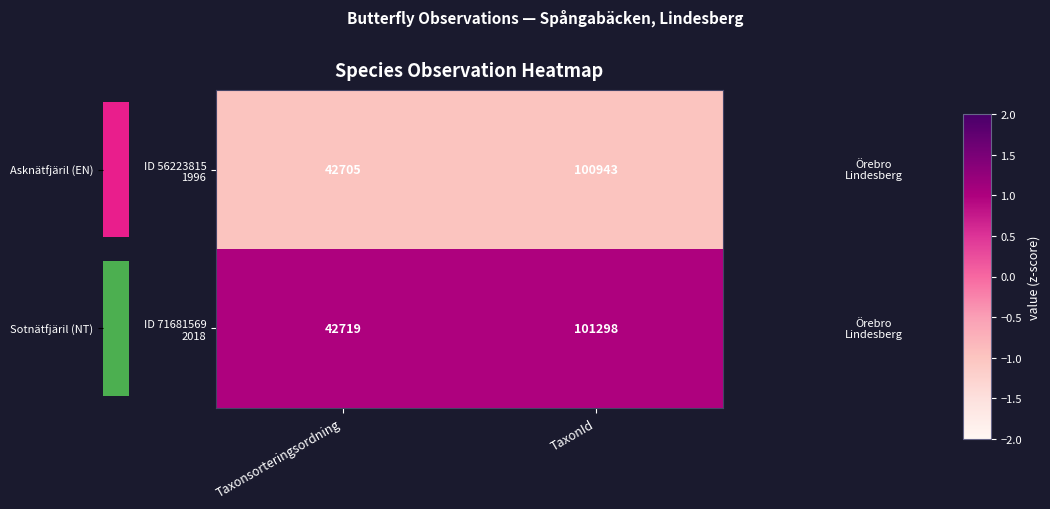

What is the average value of the ID 71681569 2018 series?

1.0